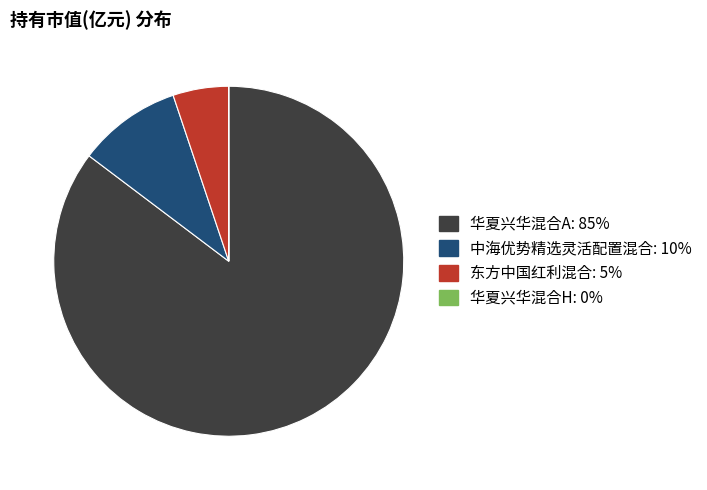

Between 东方中国红利混合 and 华夏兴华混合A, which is larger?

华夏兴华混合A